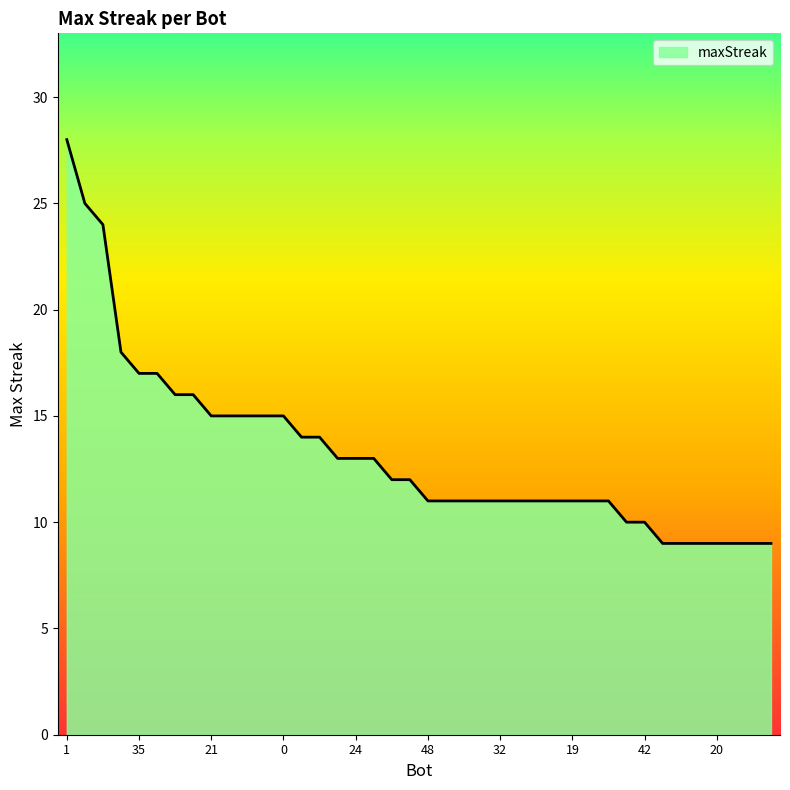

What is the maximum value shown in the chart?

28